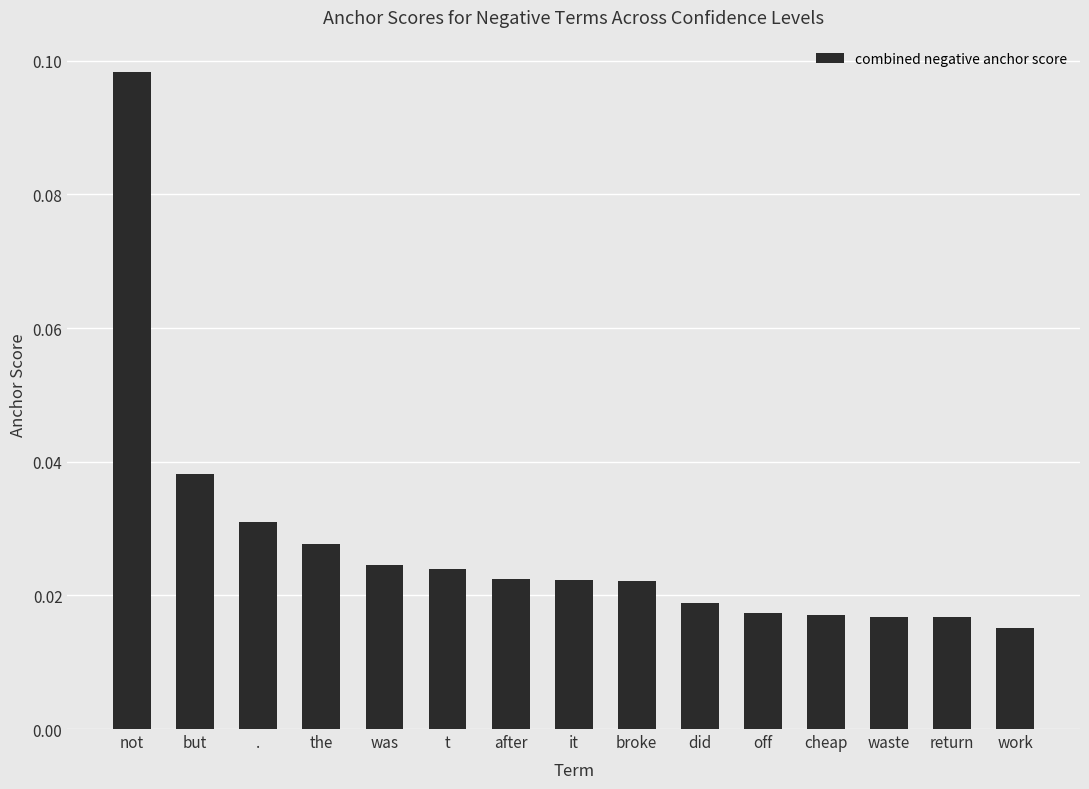

What is the label of the 1st bar from the right?

work